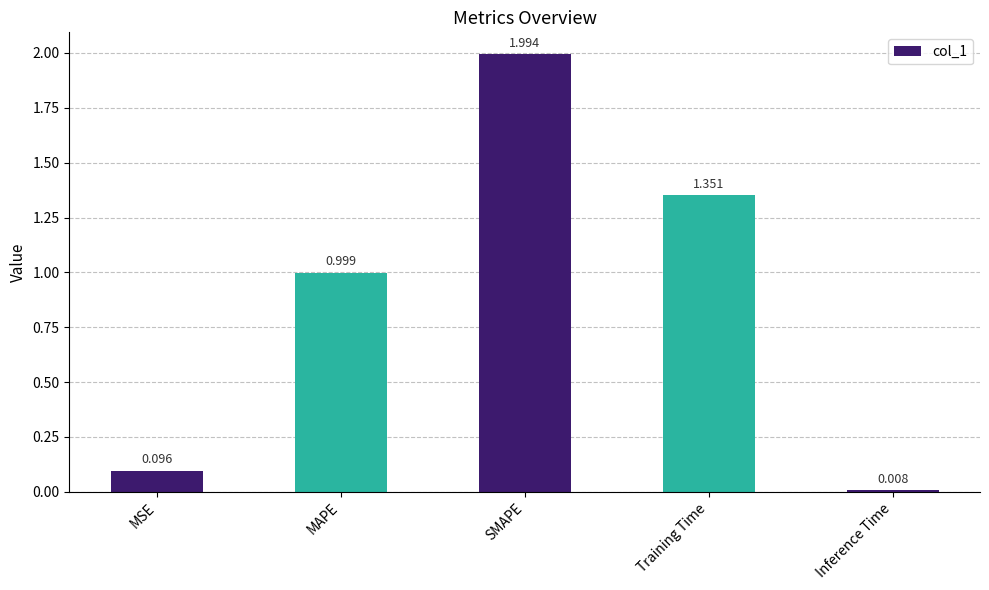

What is the sum of all values?

4.4